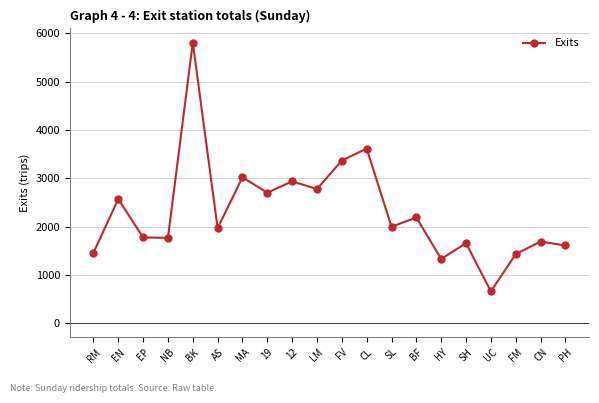

How many series are shown in this chart?

1